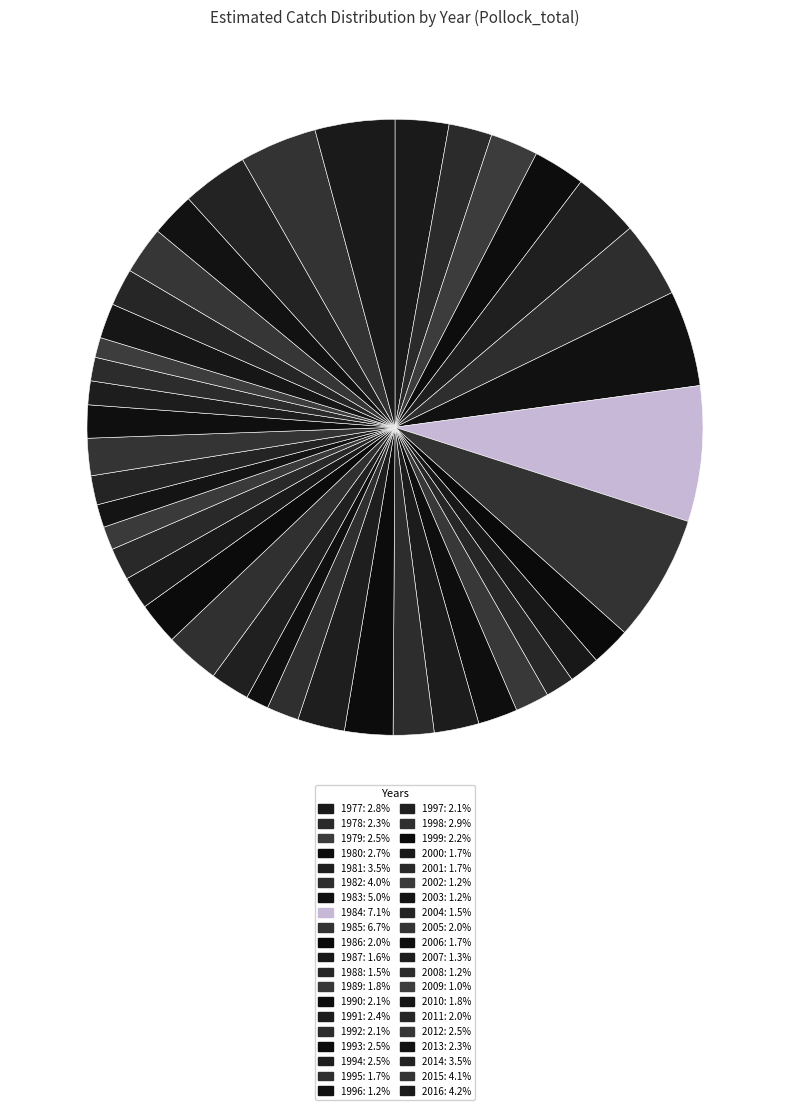

Rank the categories by value from lowest to highest.

2009, 1996, 2003, 2002, 2008, 2007, 1988, 2004, 1987, 1995, 2001, 2000, 2006, 1989, 2010, 2005, 2011, 1986, 1997, 1990, 1992, 1999, 1978, 2013, 1991, 1994, 2012, 1979, 1993, 1980, 1977, 1998, 2014, 1981, 1982, 2015, 2016, 1983, 1985, 1984